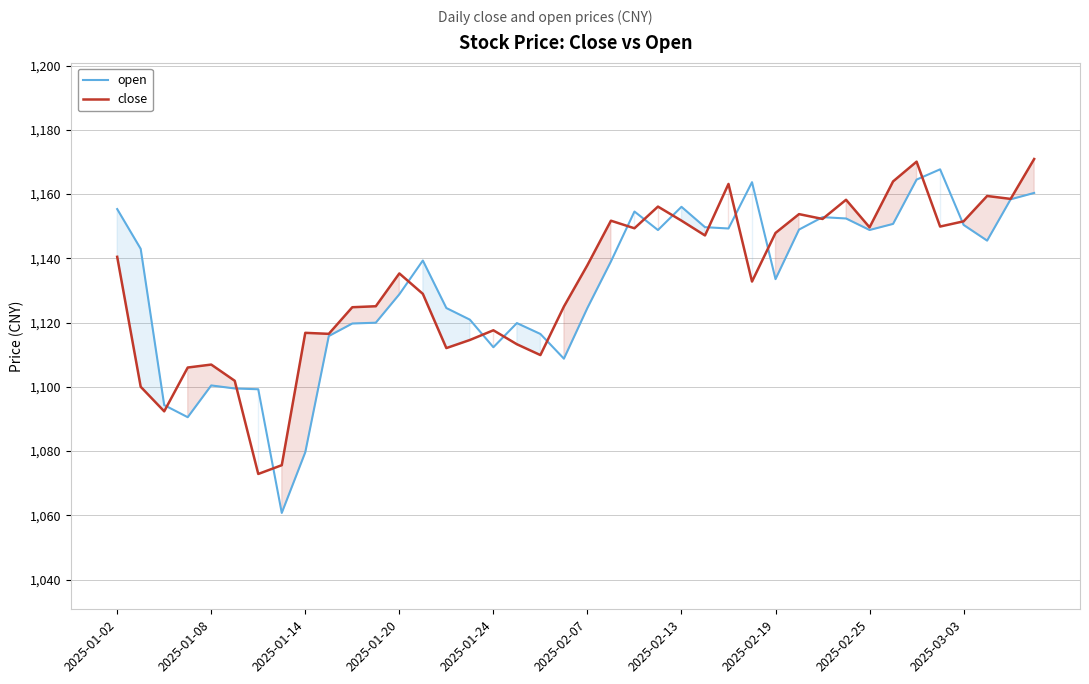

What is the sum of all open values?

45269.0